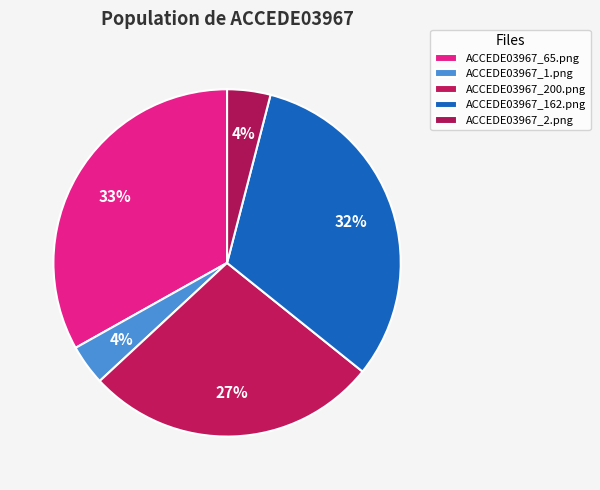

Count the number of slices in the pie.

5